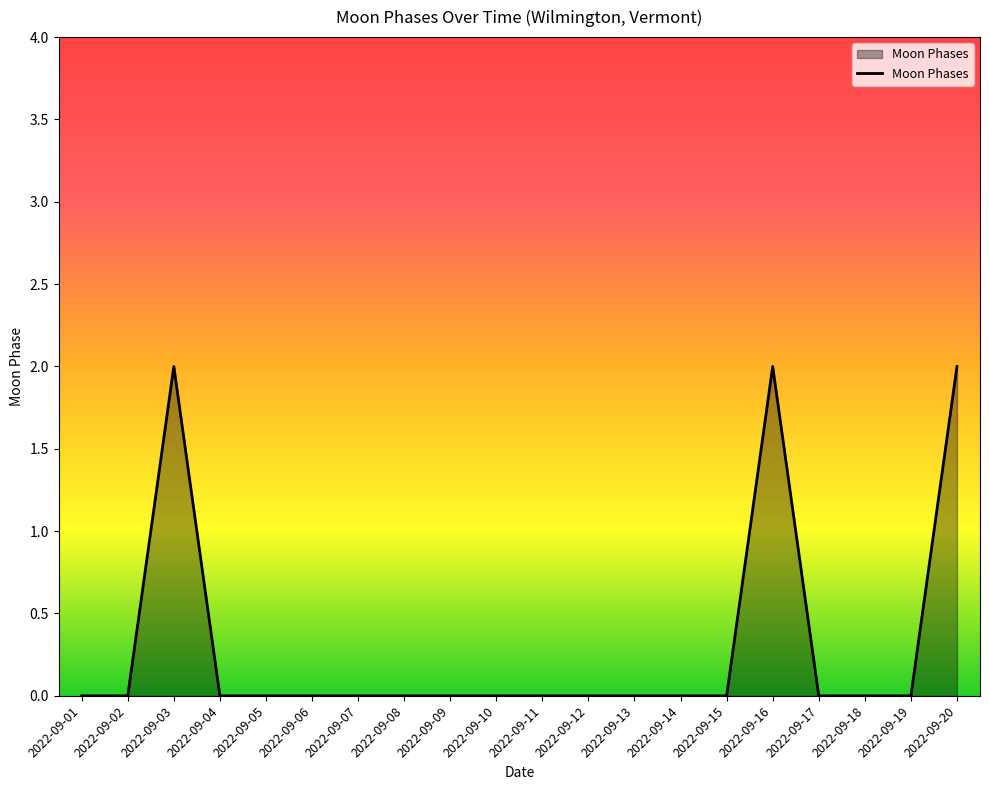

The chart shows a value of 0 at 2022-09-11. True or false?

True